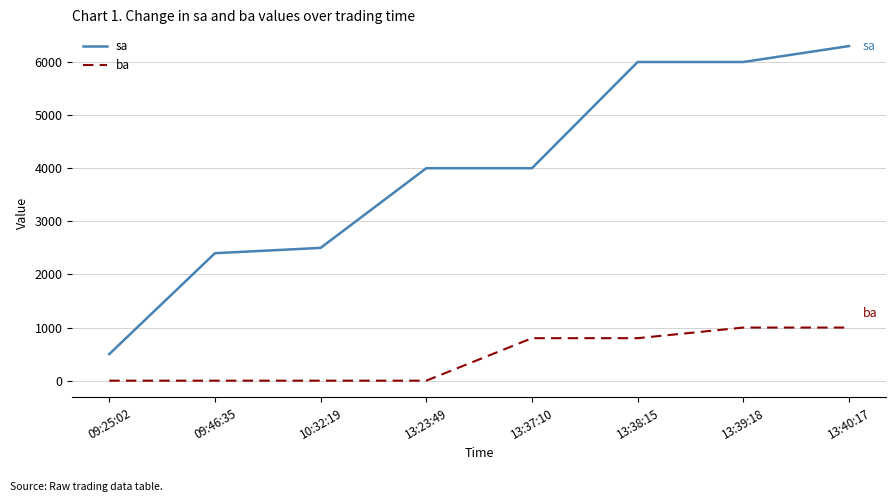

At which category does the chart reach its peak across all series?

13:40:17